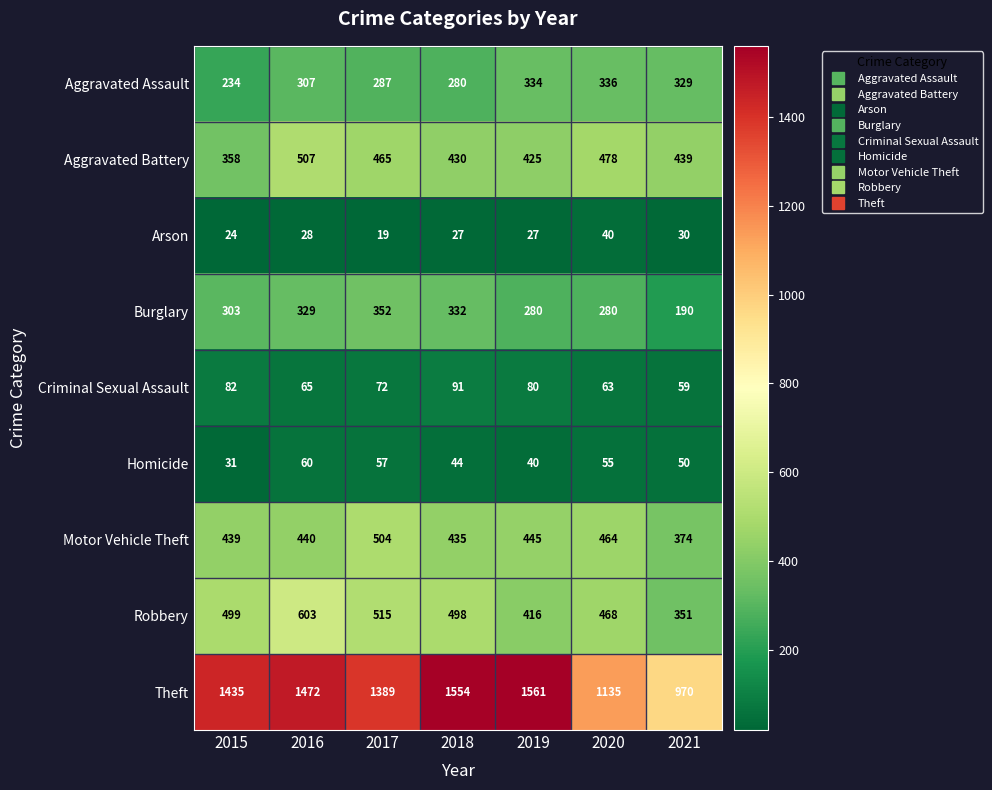

What is the difference between the maximum and minimum values in the Aggravated Assault series?

102